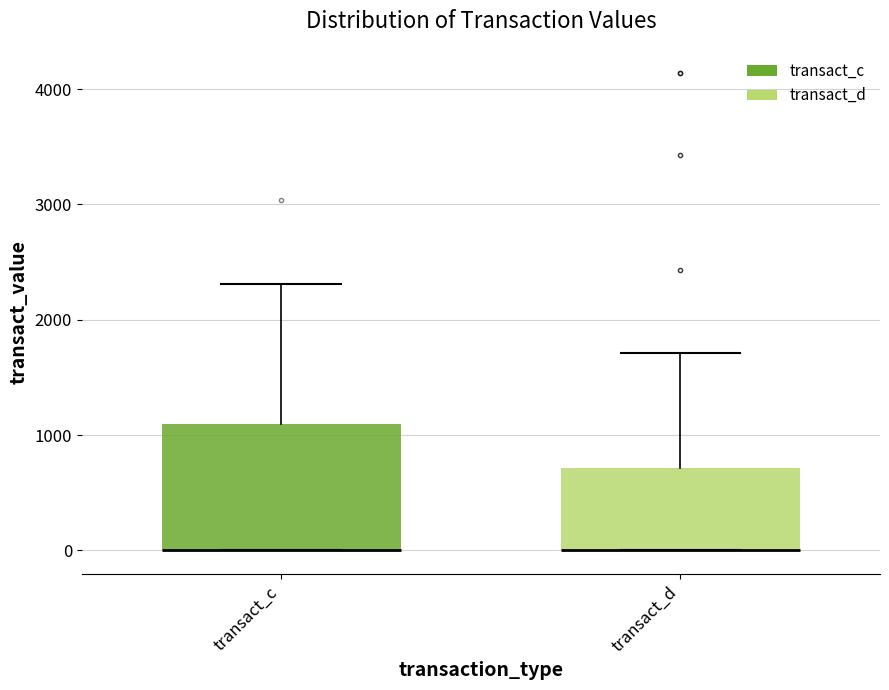

Reading left to right, transcribe this box plot: for each box, give where its median line is, the range the box spans, and where its two whiskers end, as read against the y-axis. The values are not printed on the chart, so give them approximately, as read against the axis.

transact_c: median 0 (drawn on the box's lower edge), box 0 to 1100, whiskers 0 to 2300
transact_d: median 0 (drawn on the box's lower edge), box 0 to 700, whiskers 0 to 1700